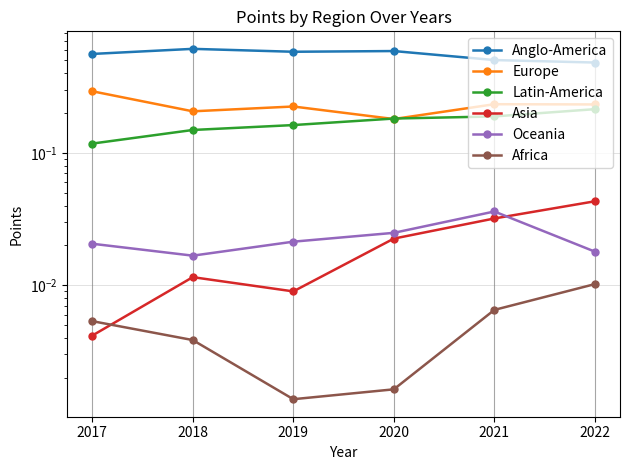

Does the chart display data point markers on the line(s)?

Yes